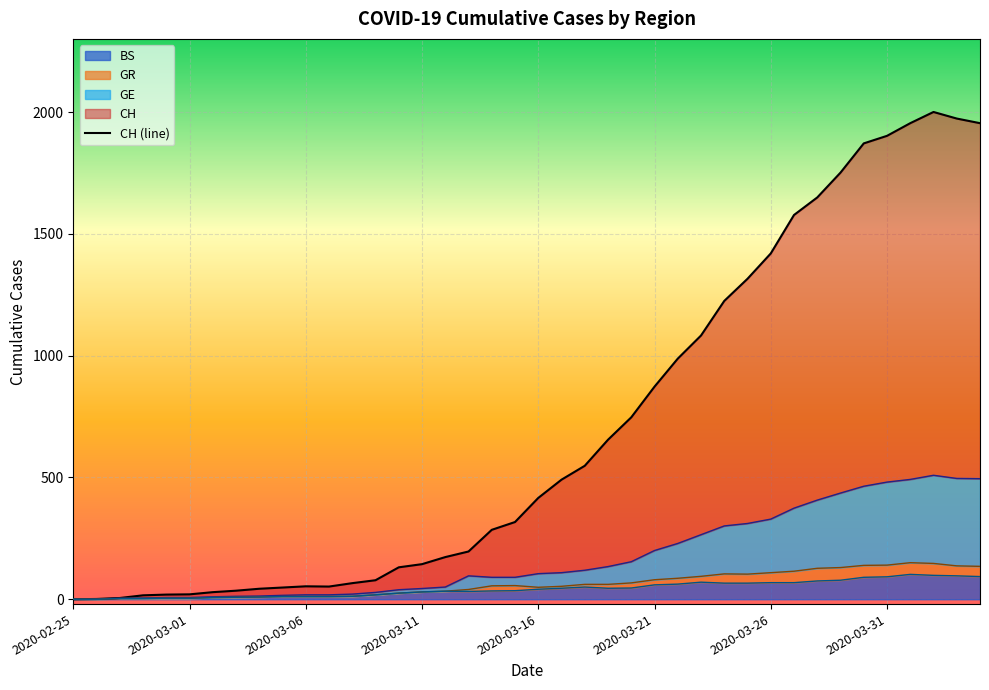

At which label does BS first exceed 41?

2020-03-17